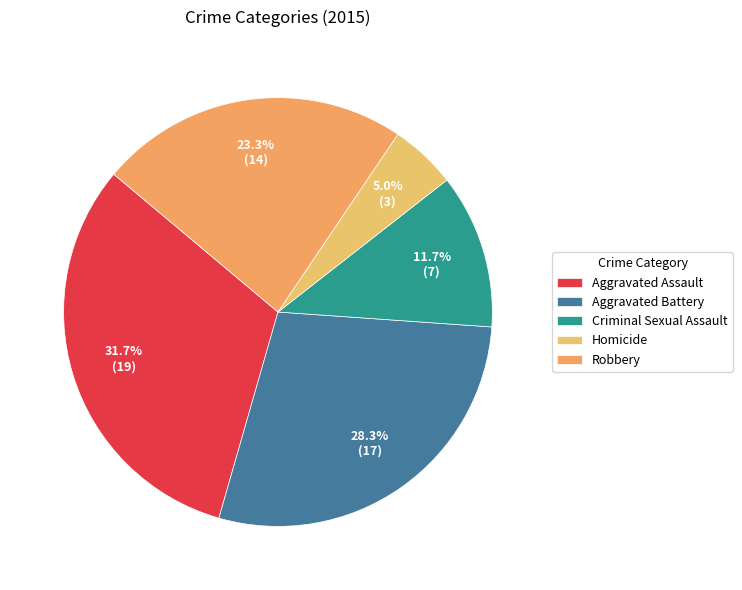

Is Aggravated Battery the majority of the pie?

No